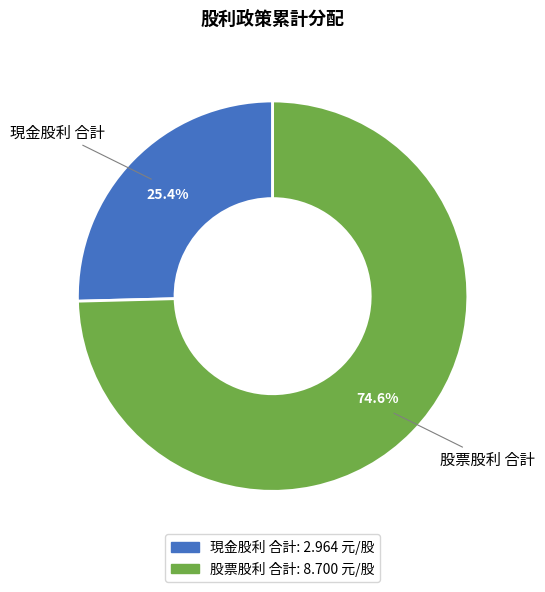

To the nearest percent, what is the average slice percentage?

50%